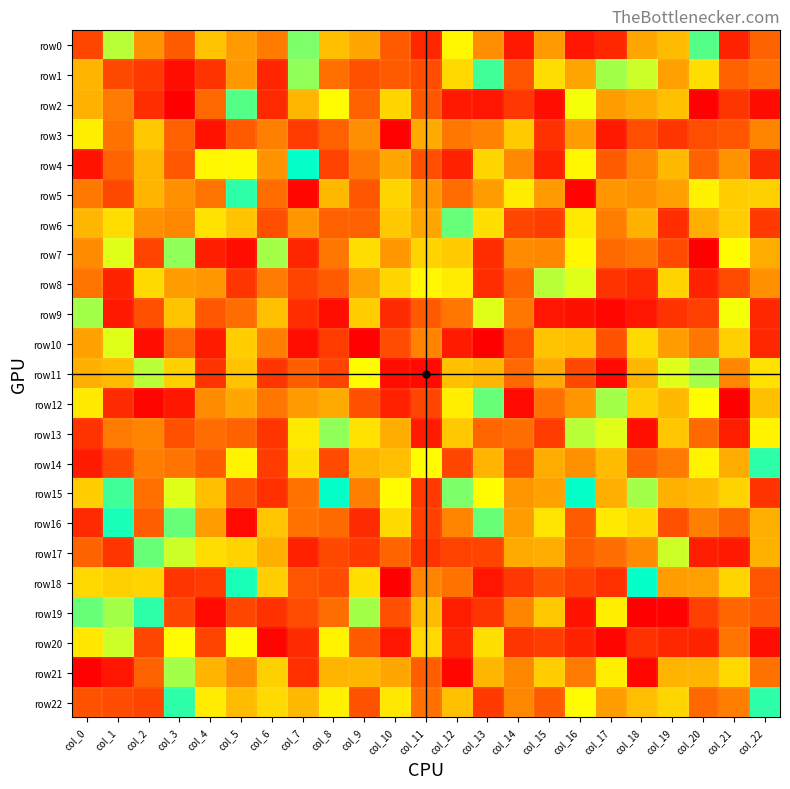

Reading left to right, list all the values displayed in this chart.

row0: col_0=-91	col_1=-9	col_2=-55	col_3=80	col_4=36	col_5=52	col_6=64	col_7=6	col_8=-38	col_9=47	col_10=81	col_11=-106	col_12=-16	col_13=-57	col_14=-113	col_15=52	col_16=-115	col_17=106	col_18=47	col_19=39	col_20=4	col_21=-108	col_22=-77
row1: col_0=-42	col_1=-90	col_2=-97	col_3=-119	col_4=100	col_5=-53	col_6=107	col_7=7	col_8=-70	col_9=86	col_10=-81	col_11=88	col_12=28	col_13=3	col_14=-84	col_15=-26	col_16=-48	col_17=-8	col_18=-10	col_19=50	col_20=26	col_21=-78	col_22=-69
row2: col_0=-43	col_1=-65	col_2=103	col_3=126	col_4=-74	col_5=4	col_6=-105	col_7=-41	col_8=14	col_9=-78	col_10=-29	col_11=-83	col_12=-113	col_13=-115	col_14=-98	col_15=-119	col_16=-12	col_17=-51	col_18=-46	col_19=37	col_20=-125	col_21=-99	col_22=120
row3: col_0=-19	col_1=-69	col_2=34	col_3=-78	col_4=116	col_5=-81	col_6=-63	col_7=96	col_8=78	col_9=57	col_10=125	col_11=-46	col_12=67	col_13=-62	col_14=-33	col_15=-101	col_16=-51	col_17=-113	col_18=-87	col_19=-99	col_20=87	col_21=84	col_22=61
row4: col_0=-116	col_1=76	col_2=41	col_3=82	col_4=16	col_5=-15	col_6=-55	col_7=0	col_8=93	col_9=66	col_10=-47	col_11=-87	col_12=109	col_13=29	col_14=59	col_15=109	col_16=-16	col_17=-80	col_18=-60	col_19=-40	col_20=77	col_21=55	col_22=104
row5: col_0=-66	col_1=-90	col_2=42	col_3=56	col_4=68	col_5=-2	col_6=72	col_7=122	col_8=40	col_9=-83	col_10=-29	col_11=54	col_12=-72	col_13=51	col_14=20	col_15=-52	col_16=124	col_17=54	col_18=-56	col_19=-50	col_20=18	col_21=32	col_22=-31
row6: col_0=41	col_1=-26	col_2=56	col_3=-60	col_4=-24	col_5=36	col_6=87	col_7=54	col_8=78	col_9=78	col_10=-34	col_11=-48	col_12=5	col_13=25	col_14=91	col_15=95	col_16=-21	col_17=63	col_18=43	col_19=-103	col_20=44	col_21=32	col_22=-97
row7: col_0=58	col_1=11	col_2=92	col_3=7	col_4=-110	col_5=119	col_6=-8	col_7=107	col_8=67	col_9=26	col_10=53	col_11=-30	col_12=33	col_13=103	col_14=58	col_15=-60	col_16=16	col_17=-73	col_18=68	col_19=-89	col_20=126	col_21=13	col_22=-45
row8: col_0=-68	col_1=-108	col_2=27	col_3=51	col_4=-53	col_5=-99	col_6=-65	col_7=92	col_8=-80	col_9=50	col_10=-29	col_11=-16	col_12=20	col_13=103	col_14=-76	col_15=-9	col_16=11	col_17=100	col_18=-105	col_19=30	col_20=-109	col_21=89	col_22=56
row9: col_0=8	col_1=-113	col_2=86	col_3=-36	col_4=82	col_5=72	col_6=37	col_7=103	col_8=119	col_9=32	col_10=104	col_11=-81	col_12=-67	col_13=11	col_14=-67	col_15=115	col_16=-117	col_17=122	col_18=115	col_19=-100	col_20=-94	col_21=12	col_22=-106
row10: col_0=49	col_1=11	col_2=119	col_3=74	col_4=112	col_5=-32	col_6=63	col_7=119	col_8=96	col_9=125	col_10=-88	col_11=62	col_12=-112	col_13=126	col_14=-87	col_15=-36	col_16=37	col_17=85	col_18=-27	col_19=51	col_20=67	col_21=-31	col_22=106
row11: col_0=-44	col_1=-39	col_2=9	col_3=31	col_4=-100	col_5=36	col_6=-99	col_7=79	col_8=93	col_9=-13	col_10=119	col_11=121	col_12=-37	col_13=41	col_14=-74	col_15=46	col_16=90	col_17=121	col_18=-41	col_19=11	col_20=8	col_21=60	col_22=-24
row12: col_0=-21	col_1=-104	col_2=-123	col_3=-114	col_4=58	col_5=-47	col_6=-67	col_7=52	col_8=-46	col_9=86	col_10=-109	col_11=-91	col_12=19	col_13=5	col_14=-121	col_15=70	col_16=54	col_17=8	col_18=31	col_19=40	col_20=-14	col_21=-126	col_22=37
row13: col_0=-100	col_1=65	col_2=-61	col_3=86	col_4=72	col_5=-77	col_6=99	col_7=-21	col_8=-7	col_9=24	col_10=45	col_11=112	col_12=-34	col_13=75	col_14=71	col_15=-96	col_16=-9	col_17=11	col_18=118	col_19=35	col_20=73	col_21=111	col_22=-17
row14: col_0=-112	col_1=-90	col_2=63	col_3=68	col_4=80	col_5=-17	col_6=-96	col_7=25	col_8=89	col_9=-42	col_10=38	col_11=-14	col_12=91	col_13=42	col_14=-87	col_15=-45	col_16=56	col_17=39	col_18=-77	col_19=-65	col_20=17	col_21=-45	col_22=-2
row15: col_0=32	col_1=3	col_2=-70	col_3=11	col_4=-38	col_5=-85	col_6=-102	col_7=69	col_8=0	col_9=-63	col_10=-13	col_11=-97	col_12=6	col_13=13	col_14=54	col_15=-49	col_16=0	col_17=44	col_18=8	col_19=43	col_20=40	col_21=30	col_22=100
row16: col_0=-105	col_1=1	col_2=79	col_3=-5	col_4=-51	col_5=121	col_6=35	col_7=69	col_8=73	col_9=104	col_10=27	col_11=-94	col_12=-61	col_13=5	col_14=-51	col_15=23	col_16=81	col_17=-21	col_18=-27	col_19=86	col_20=-63	col_21=-77	col_22=-44
row17: col_0=77	col_1=-99	col_2=5	col_3=10	col_4=-26	col_5=30	col_6=-44	col_7=109	col_8=90	col_9=-97	col_10=-76	col_11=100	col_12=-93	col_13=-92	col_14=-46	col_15=-45	col_16=79	col_17=71	col_18=-58	col_19=-10	col_20=111	col_21=113	col_22=43
row18: col_0=28	col_1=-31	col_2=29	col_3=-99	col_4=96	col_5=-1	col_6=32	col_7=-84	col_8=-88	col_9=25	col_10=-126	col_11=-61	col_12=-69	col_13=115	col_14=98	col_15=-85	col_16=94	col_17=-102	col_18=0	col_19=-51	col_20=50	col_21=29	col_22=84
row19: col_0=5	col_1=-8	col_2=-2	col_3=91	col_4=-121	col_5=-91	col_6=-101	col_7=-88	col_8=71	col_9=-8	col_10=87	col_11=39	col_12=111	col_13=-99	col_14=61	col_15=34	col_16=116	col_17=19	col_18=126	col_19=-125	col_20=-94	col_21=75	col_22=82
row20: col_0=22	col_1=-10	col_2=91	col_3=14	col_4=92	col_5=14	col_6=-123	col_7=104	col_8=17	col_9=81	col_10=115	col_11=-28	col_12=-107	col_13=-25	col_14=-99	col_15=-95	col_16=-108	col_17=123	col_18=101	col_19=106	col_20=-108	col_21=-68	col_22=-119
row21: col_0=125	col_1=-115	col_2=-77	col_3=-8	col_4=-42	col_5=-58	col_6=31	col_7=102	col_8=42	col_9=41	col_10=-47	col_11=79	col_12=-122	col_13=41	col_14=-60	col_15=-32	col_16=-65	col_17=19	col_18=122	col_19=42	col_20=42	col_21=28	col_22=-69
row22: col_0=85	col_1=88	col_2=-92	col_3=-2	col_4=-20	col_5=39	col_6=27	col_7=-40	col_8=-18	col_9=85	col_10=22	col_11=70	col_12=-37	col_13=-97	col_14=60	col_15=81	col_16=14	col_17=51	col_18=38	col_19=-29	col_20=74	col_21=63	col_22=2